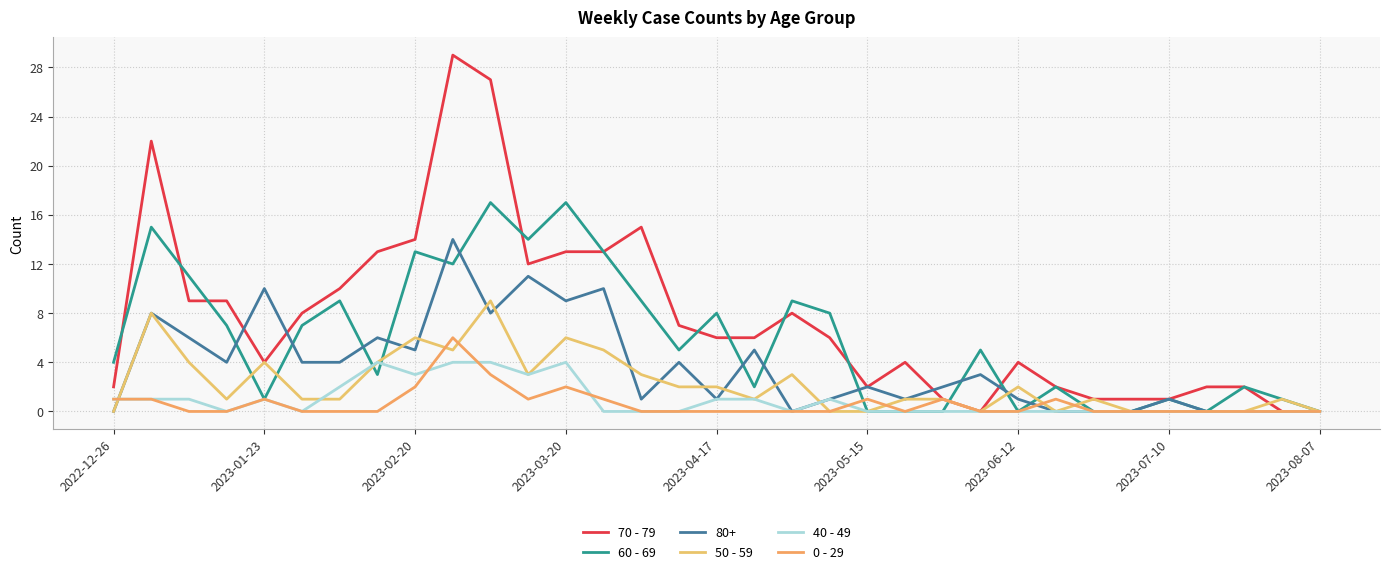

How many interior local valleys does the 40 - 49 series have?

5